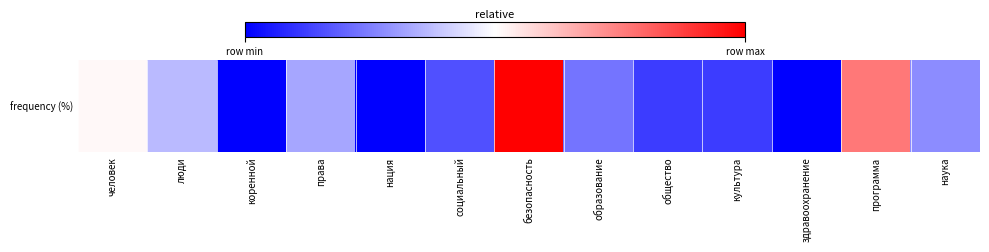

How many values are between 0 and 1?

13